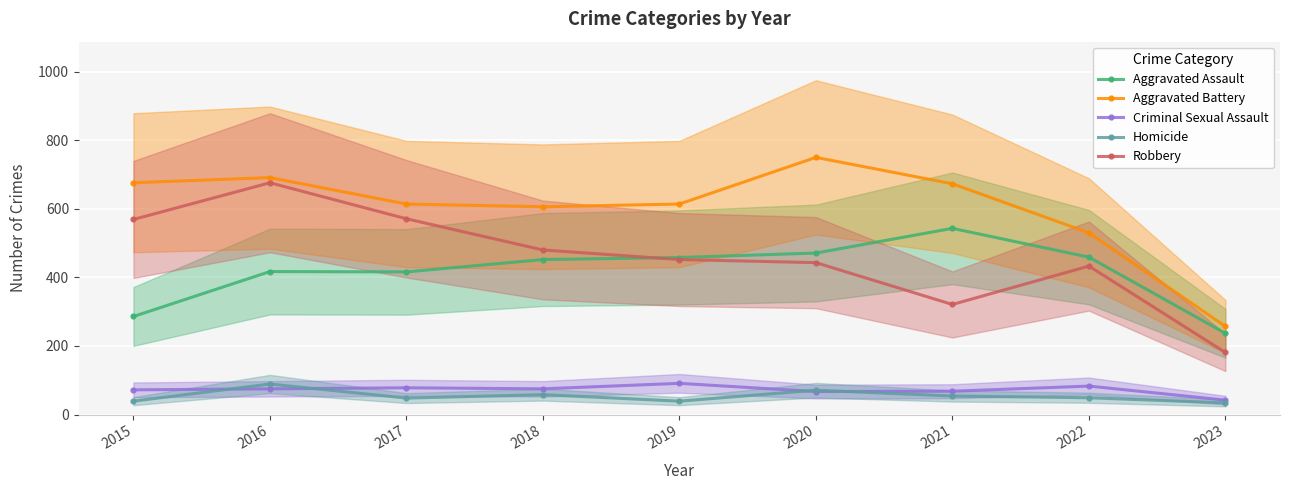

Reading left to right, what are all the values shown in this chart?

Aggravated Assault: 286	417	416	452	458	471	543	459	237
Aggravated Battery: 676	691	614	606	614	750	673	530	257
Criminal Sexual Assault: 72	75	78	75	91	67	68	83	42
Homicide: 39	89	48	58	39	71	54	49	34
Robbery: 569	676	571	480	452	443	321	433	181